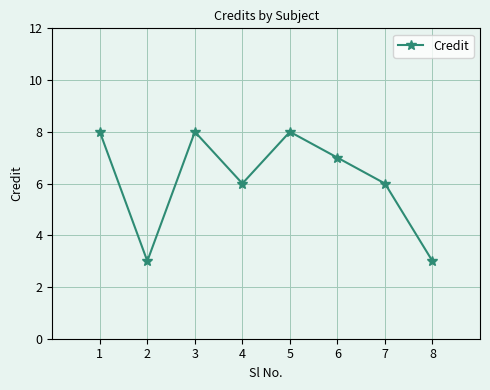

What is the difference between the maximum and minimum values?

5